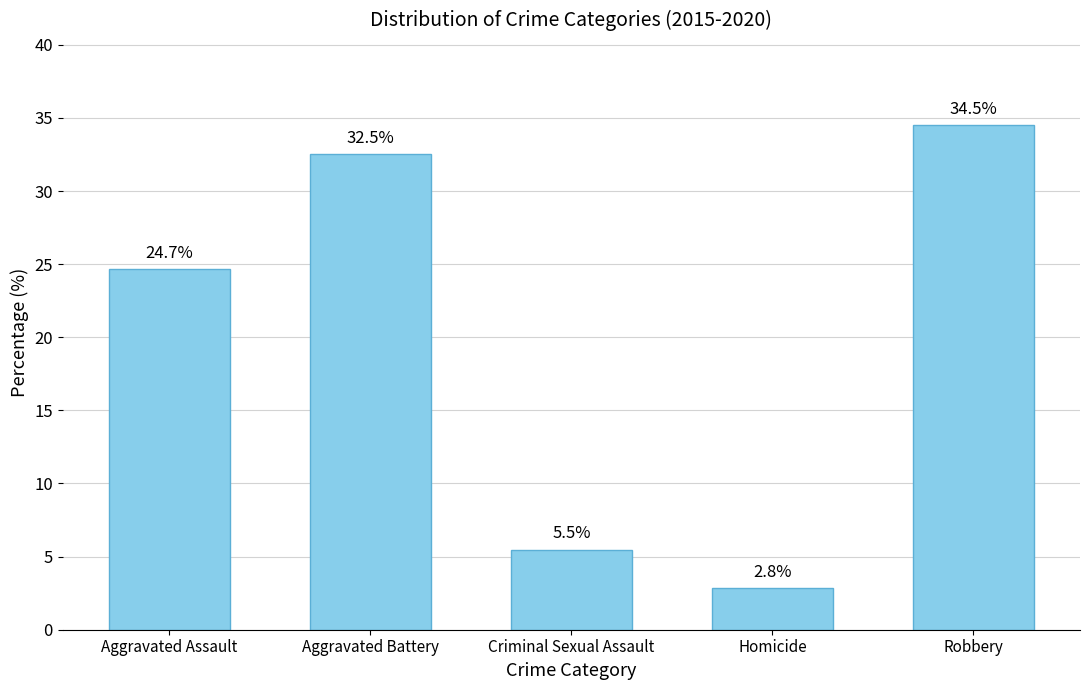

What is the change in value from Aggravated Assault to Homicide?

-21.8